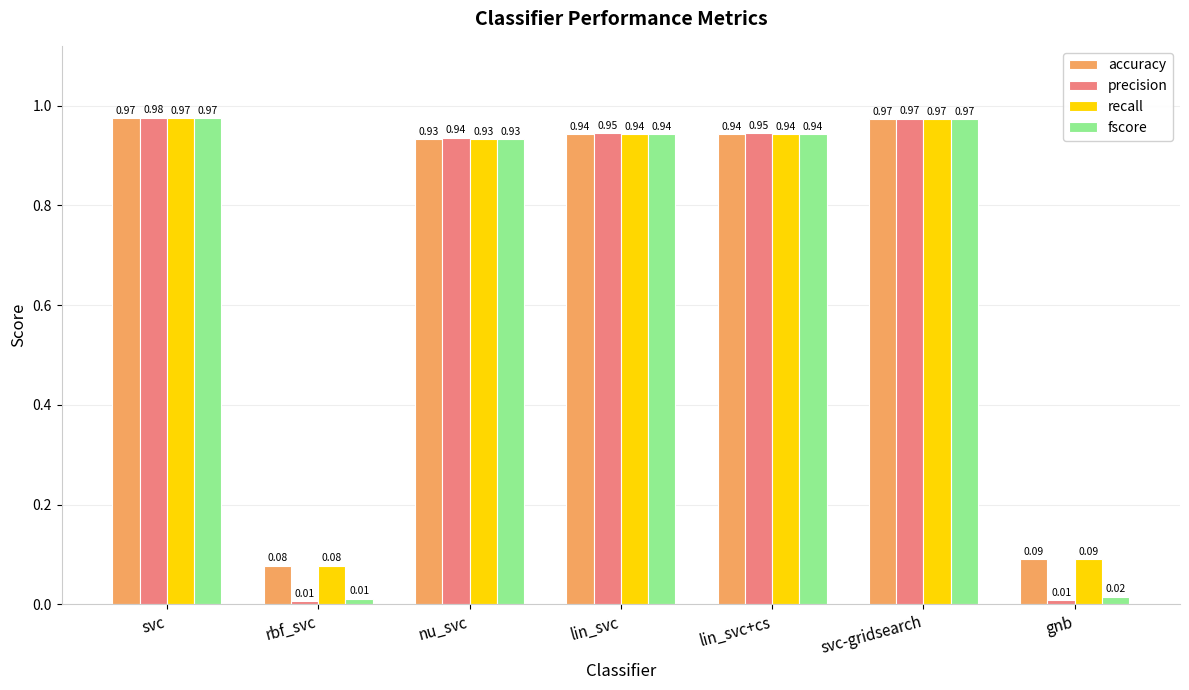

Which series has the largest range (max minus min)?

precision